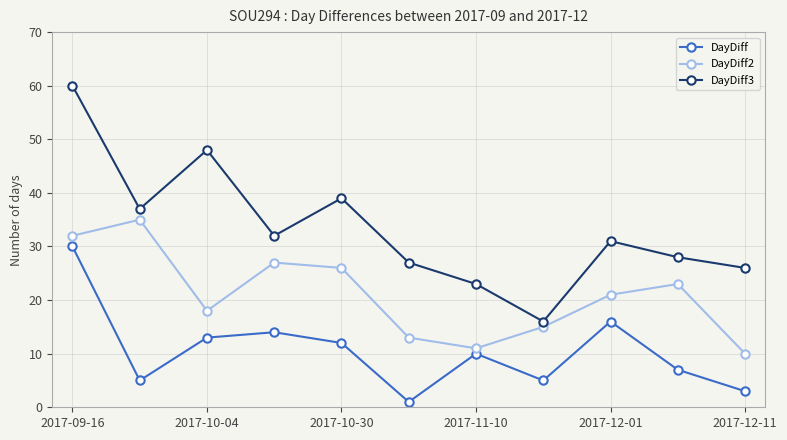

At how many categories does at least one series exceed 17?

10